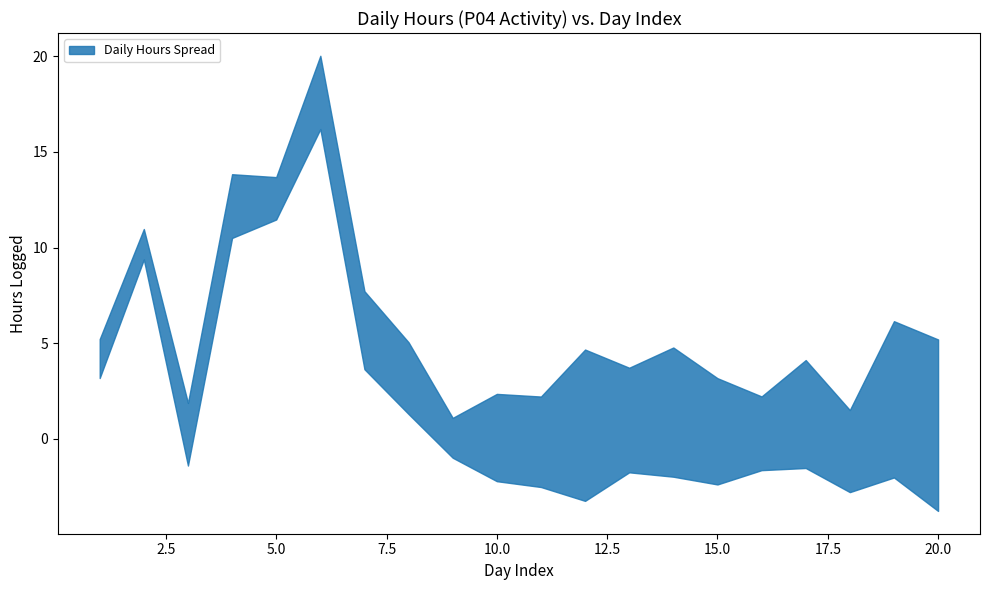

At which category does the chart reach its peak across all series?

6